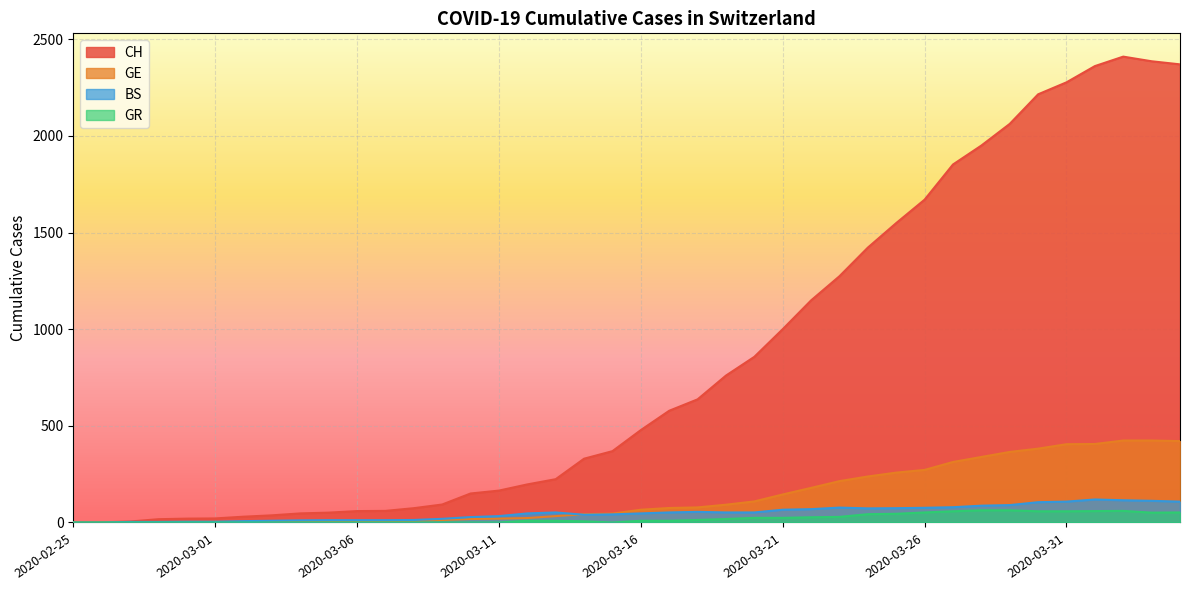

Is the value of GE at 2020-03-28 greater than the value of BS at 2020-03-19?

Yes